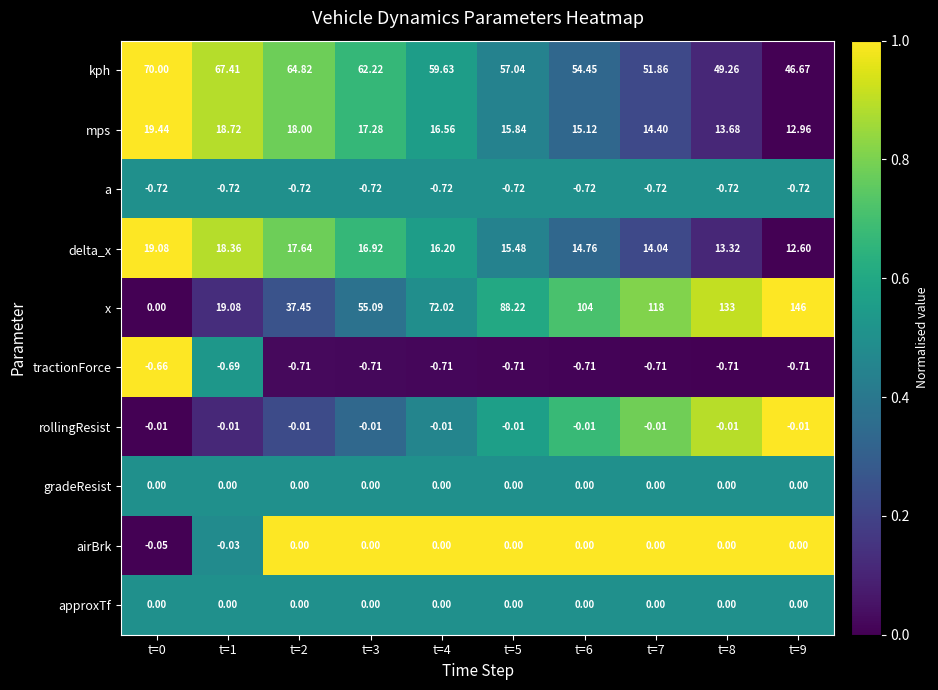

Which series has the largest range (max minus min)?

x